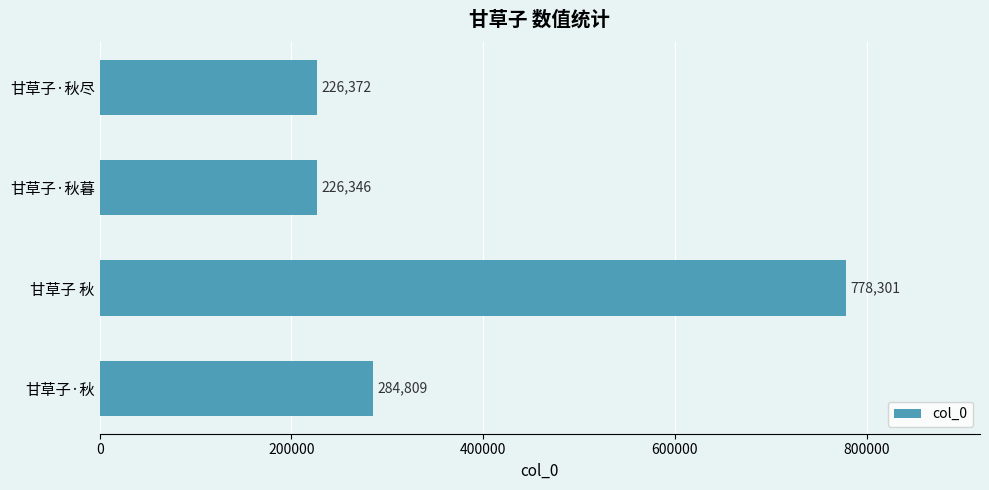

What is the label of the 4th bar from the top?

甘草子·秋